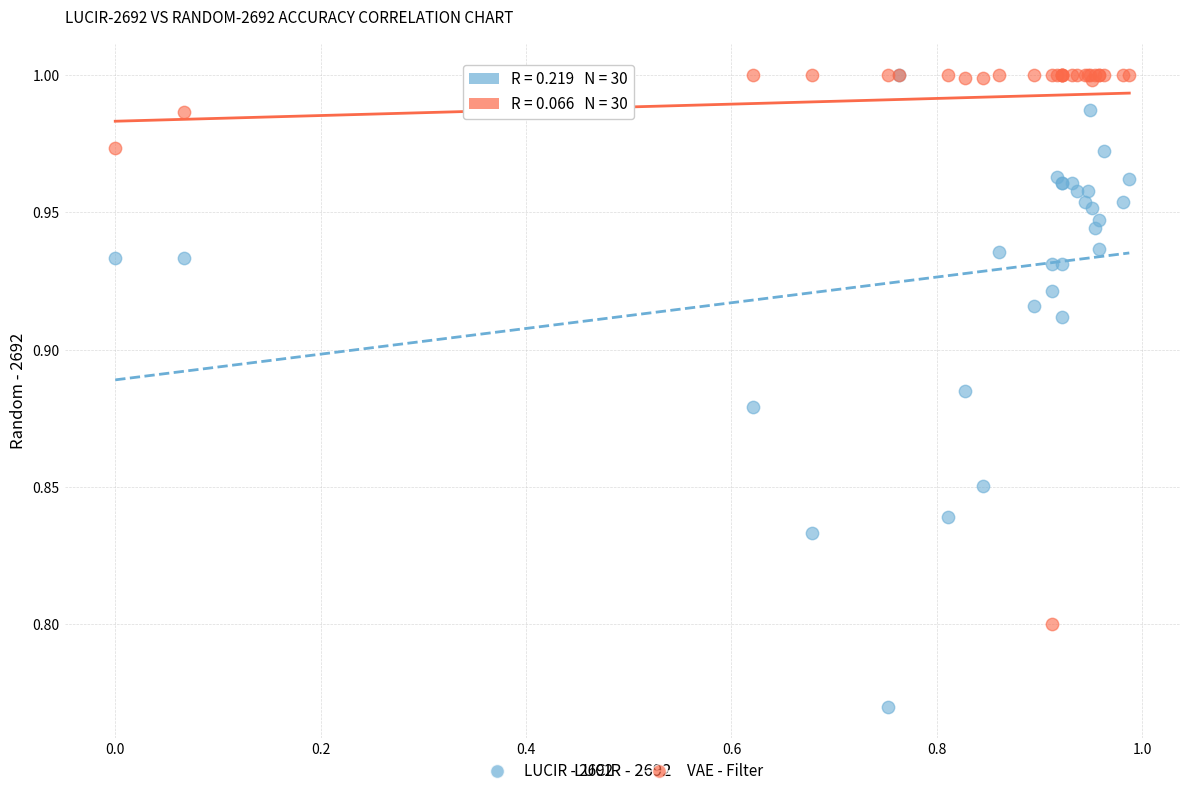

Which series reaches the minimum Y coordinate?

LUCIR - 2692